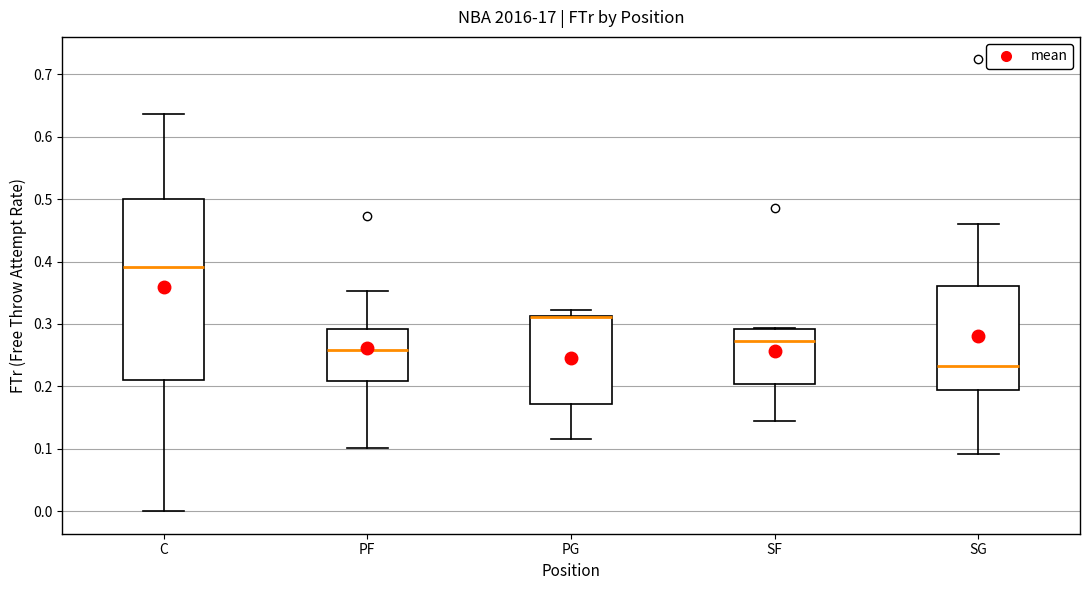

Reading left to right, transcribe this box plot: for each box, give where its median line is, the range the box spans, and where its two whiskers end, as read against the y-axis. The values are not printed on the chart, so give them approximately, as read against the axis.

C: median 0.39, box 0.21 to 0.50, whiskers 0.00 to 0.64
PF: median 0.26, box 0.21 to 0.29, whiskers 0.10 to 0.35
PG: median 0.31 (drawn on the box's upper edge), box 0.17 to 0.31, whiskers 0.12 to 0.32
SF: median 0.27, box 0.20 to 0.29, whiskers 0.14 to 0.29
SG: median 0.23, box 0.19 to 0.36, whiskers 0.09 to 0.46